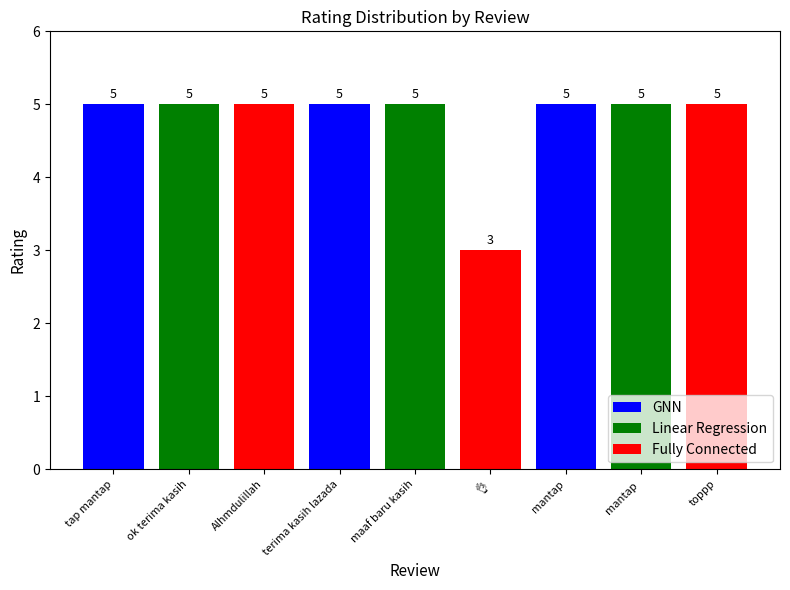

Rank the categories by value from highest to lowest.

tap mantap, ok terima kasih, Alhmdulillah, terima kasih lazada, maaf baru kasih, mantap, mantap , toppp, 👌